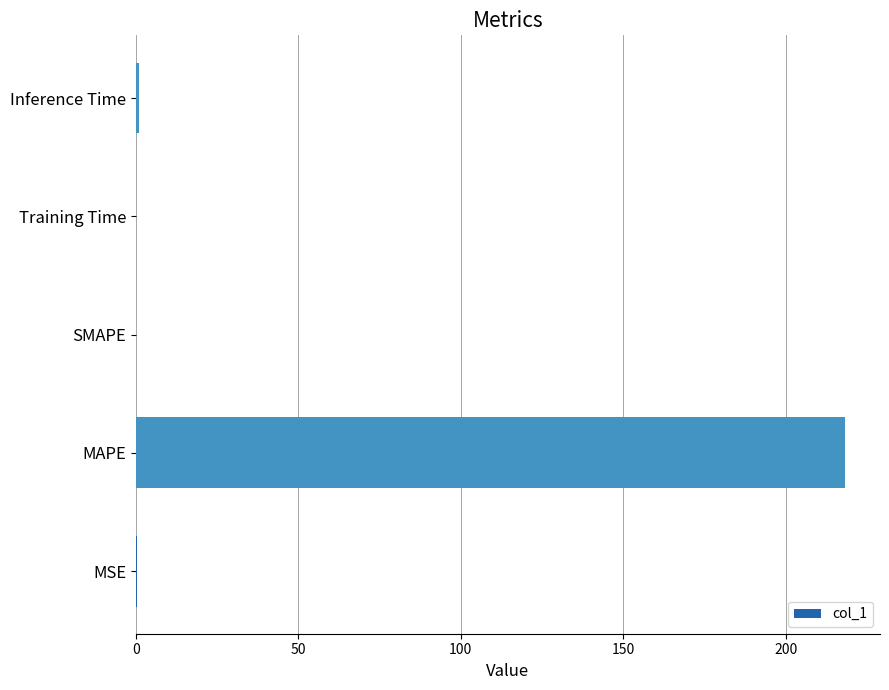

At which category does the chart reach its peak across all series?

MAPE